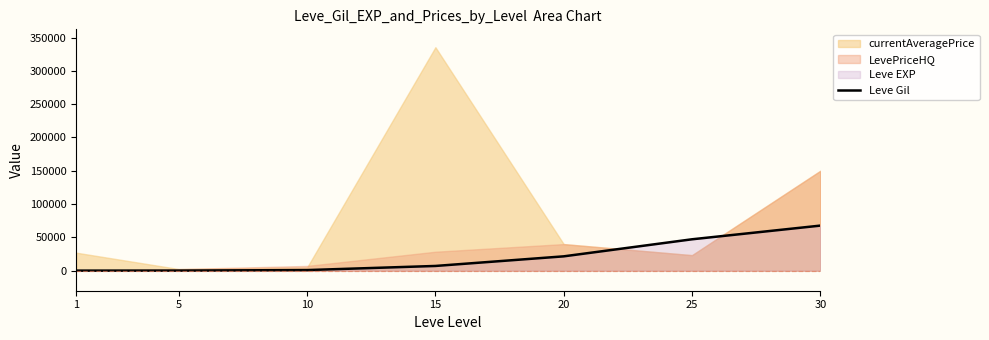

Which label corresponds to the smallest value in the chart?

1